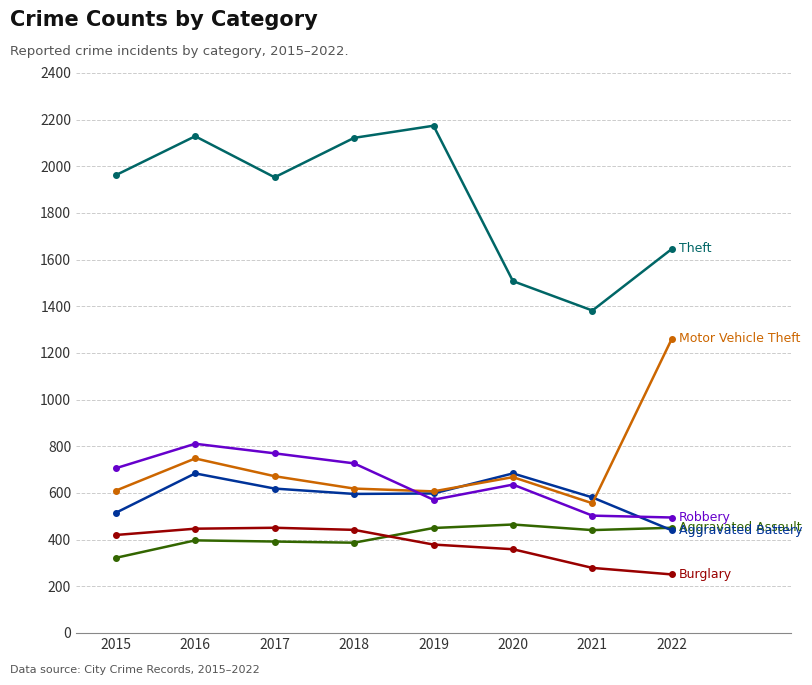

What is the total value across all series at 2015?

4535